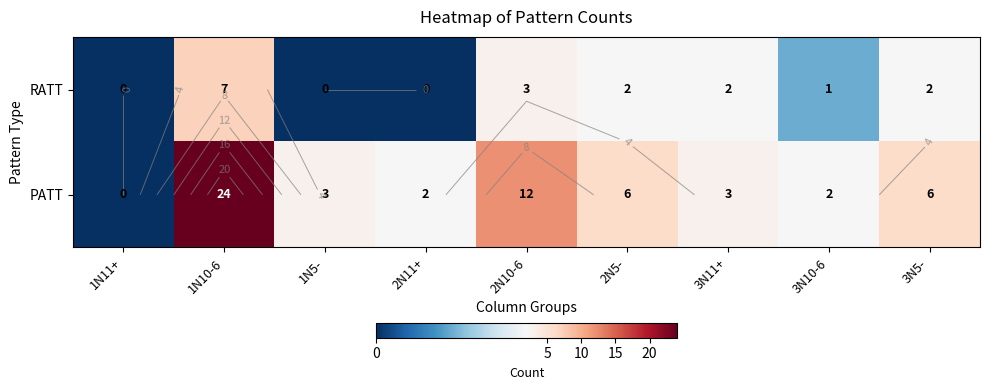

What is the approximate value of RATT at 3N5-?

2